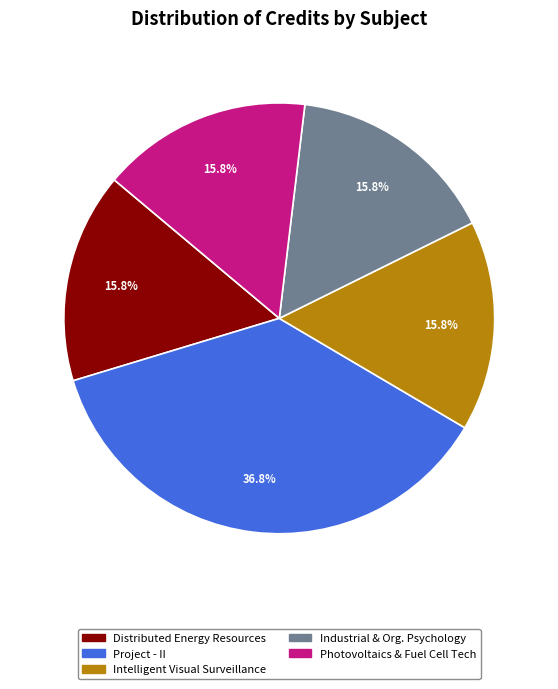

Is there a majority slice in this chart?

No